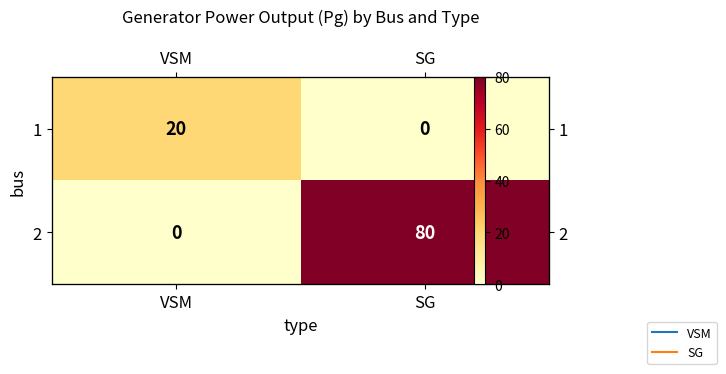

The 1 series shows 20 at VSM. True or false?

True